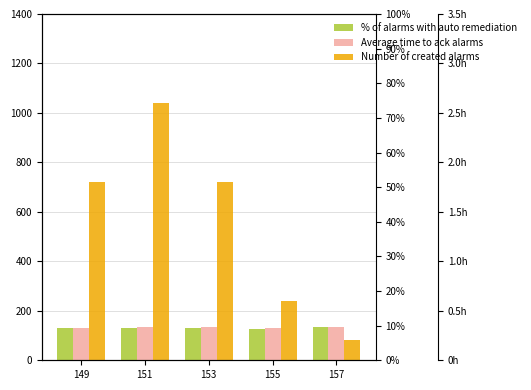

Rank the categories by Number of created alarms value from lowest to highest.

157, 155, 149, 153, 151